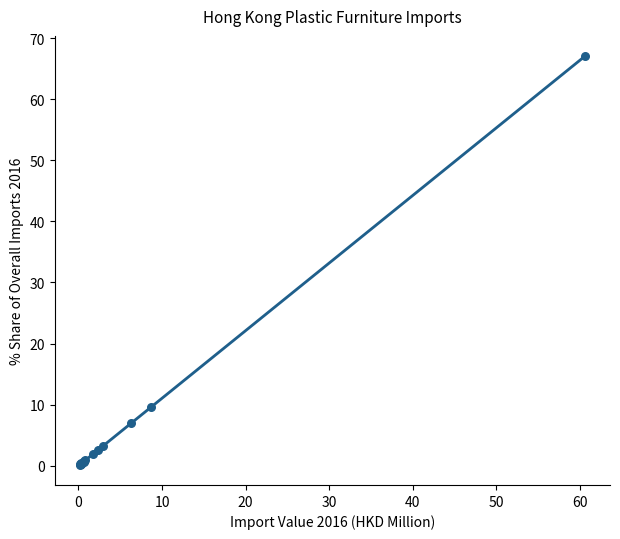

What Y value in the scatter plot is closest to 33?

9.6